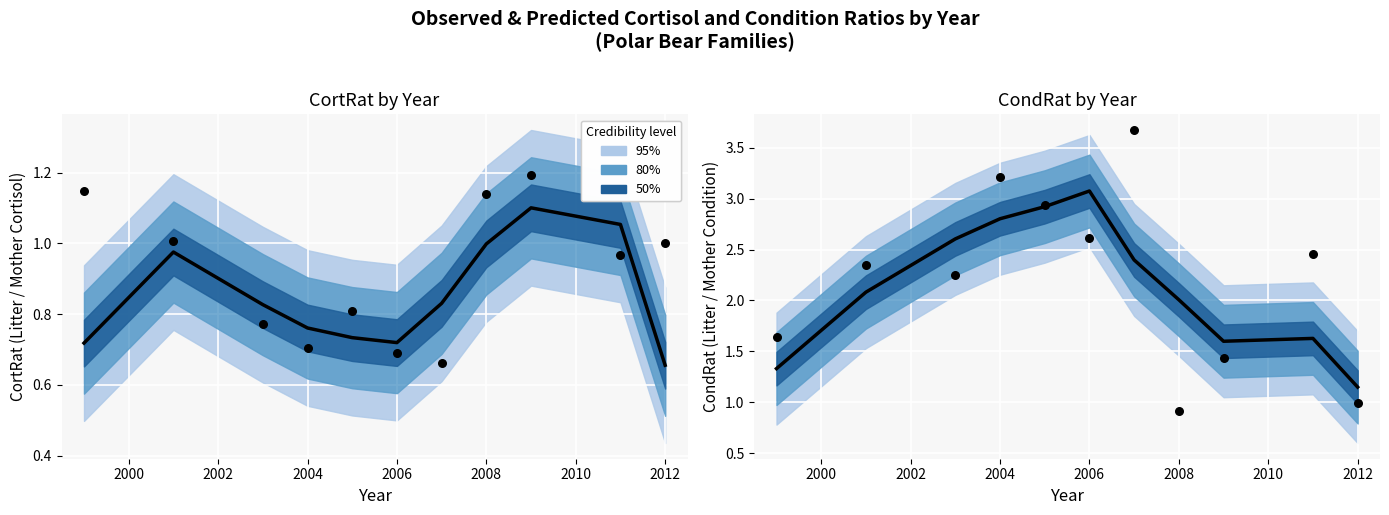

Which series reaches the minimum Y coordinate?

Predicted CortRat